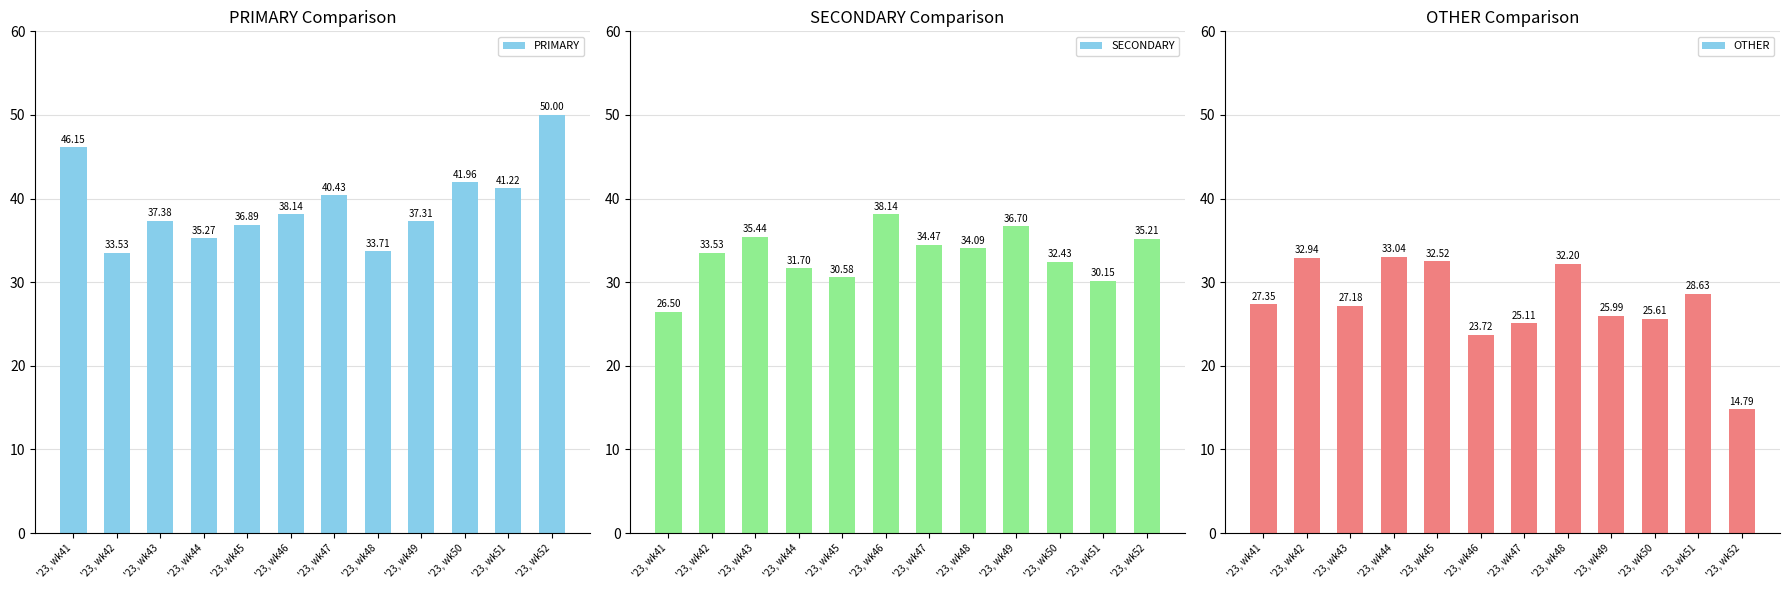

What are all the series names shown in the legend?

PRIMARY, SECONDARY, OTHER